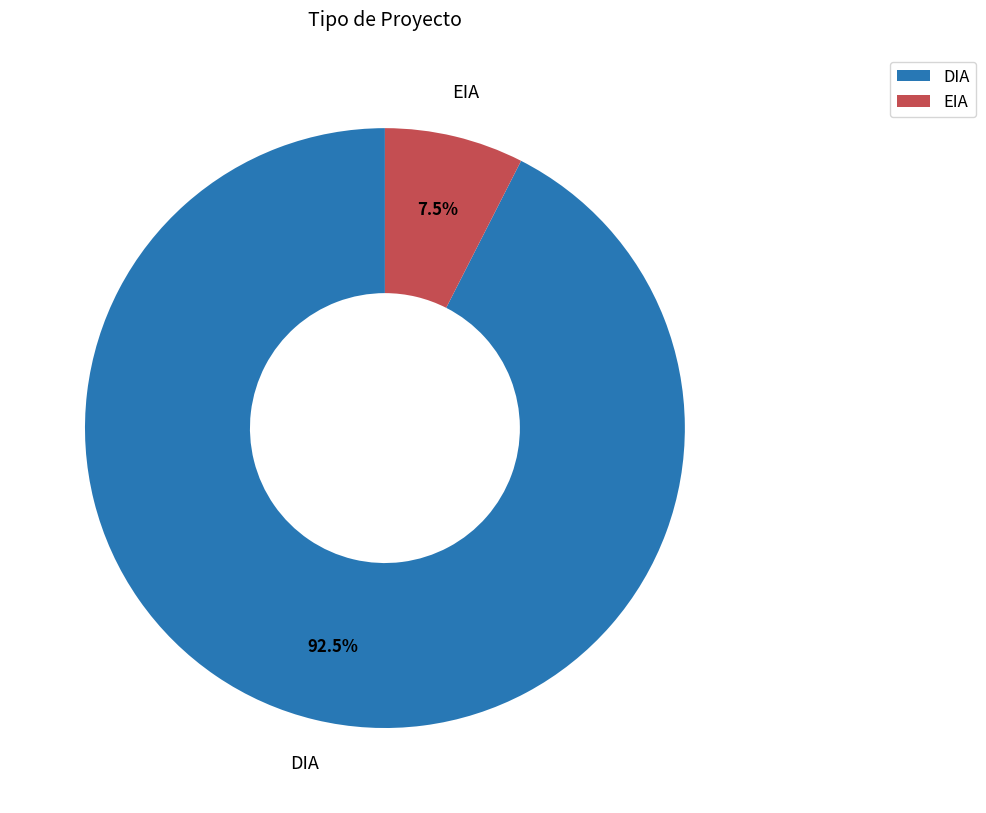

To the nearest percent, what is the average slice percentage?

50%